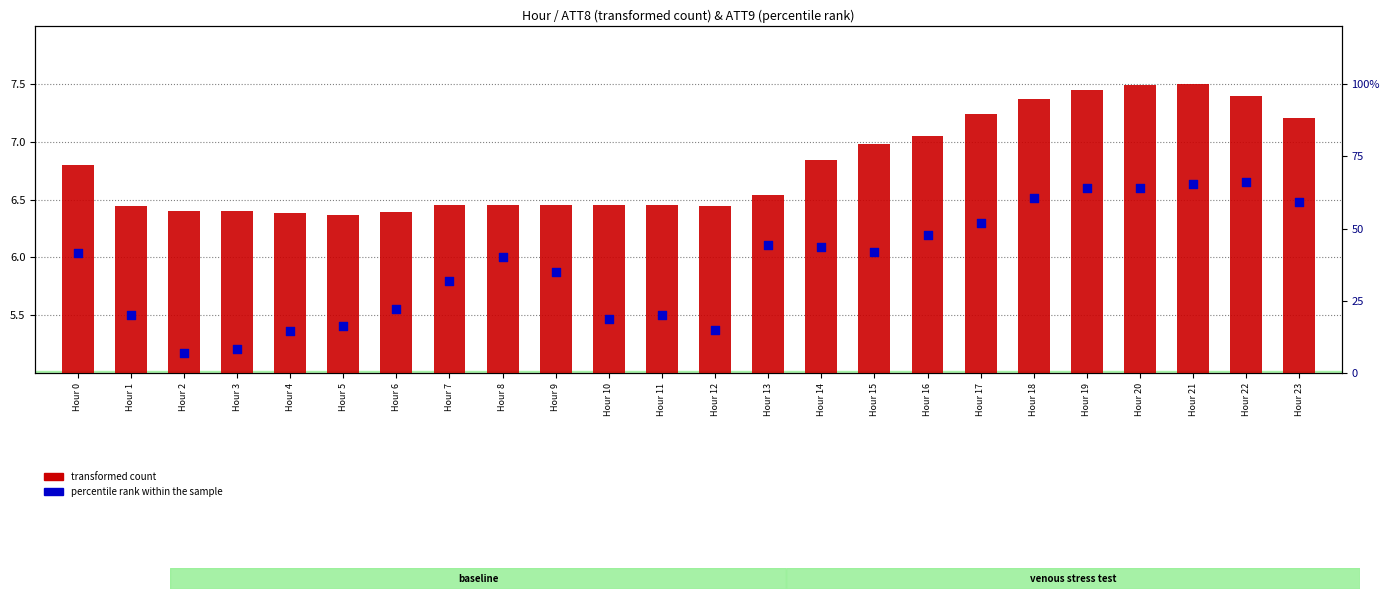

At how many categories does at least one series exceed 25?

15